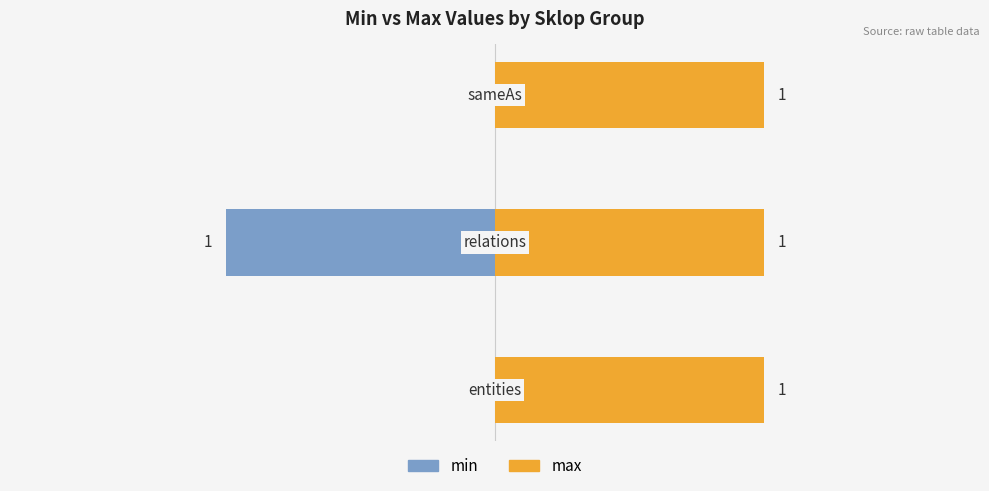

Which series has the largest total across all categories?

max